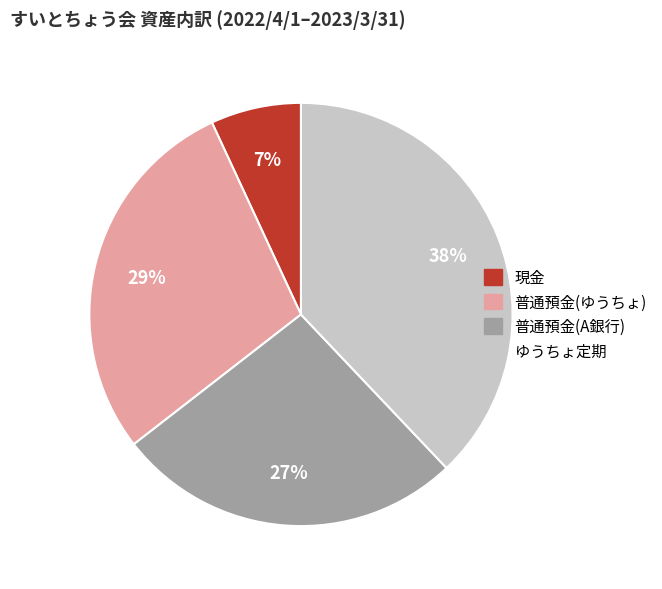

Between 普通預金(A銀行) and 現金, which is larger?

普通預金(A銀行)